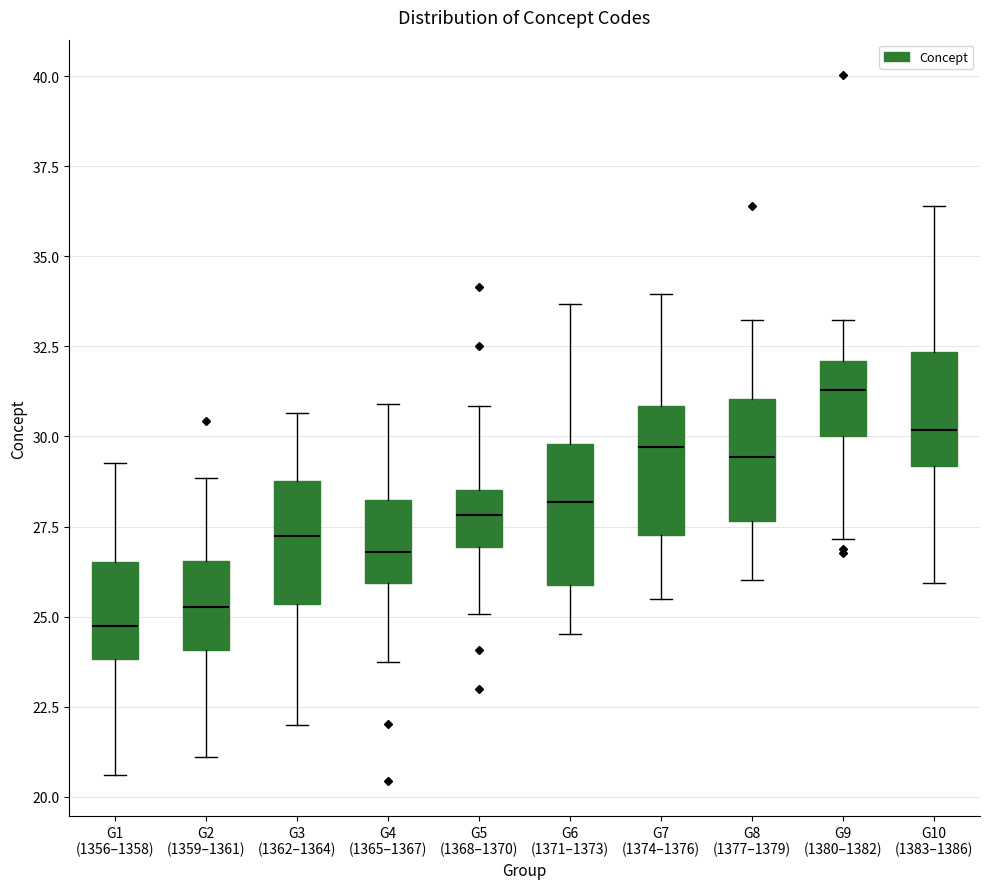

Which box has the highest median line?

G9 (1380–1382)